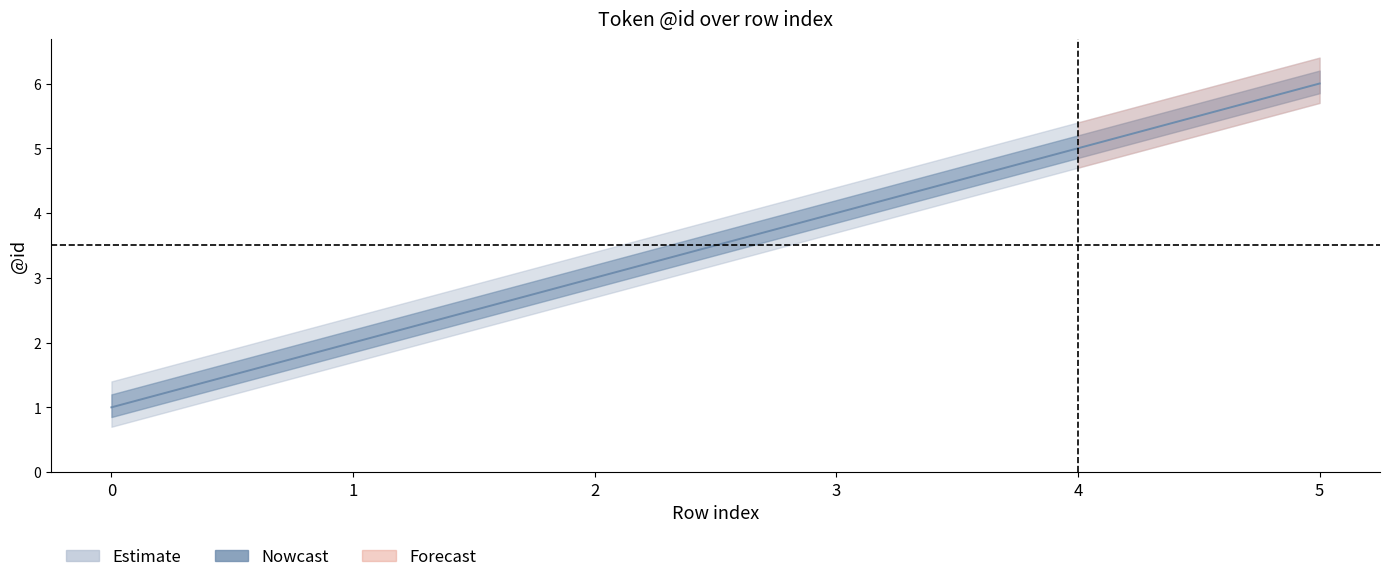

Is it true that the value at 0 is 1?

False